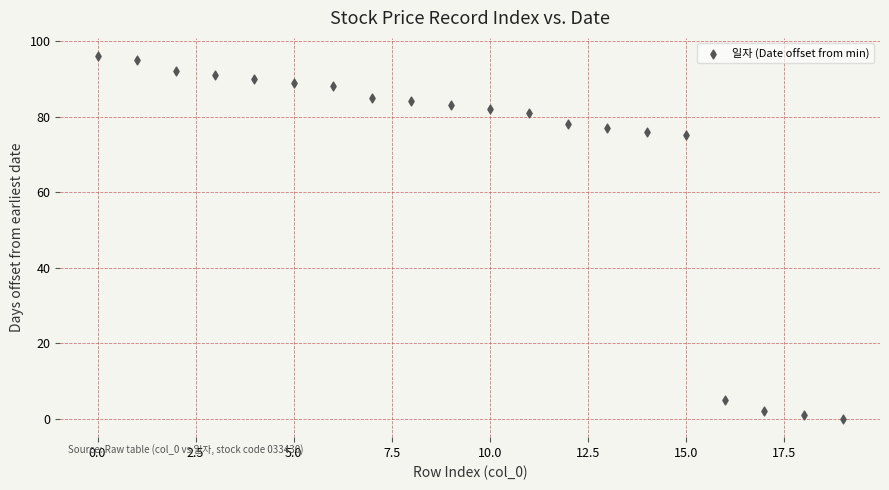

What is the range of Y values (max minus min)?

96